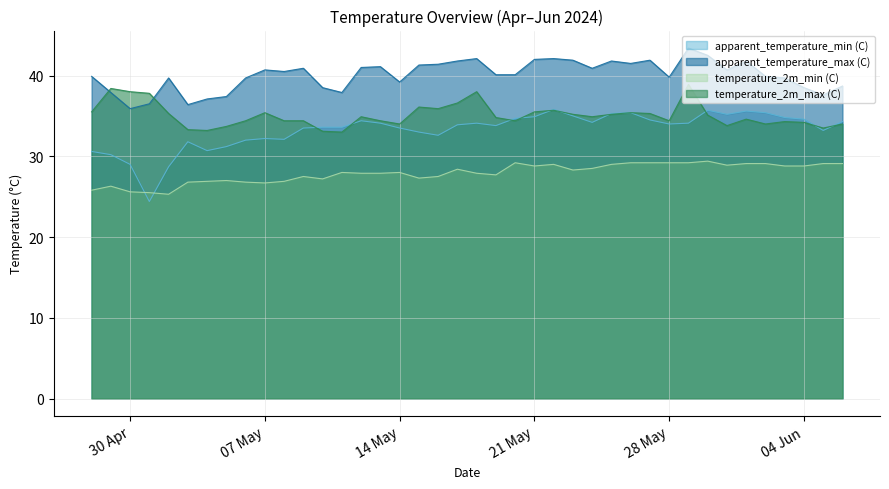

Where is the first local maximum for temperature_2m_max (C)?

29/04/2024